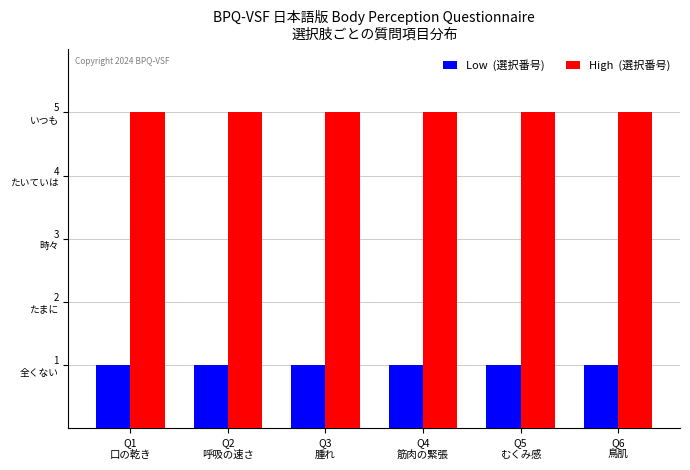

True or false: Low  (選択番号) has a value of 1 at Q5
むくみ感.

True